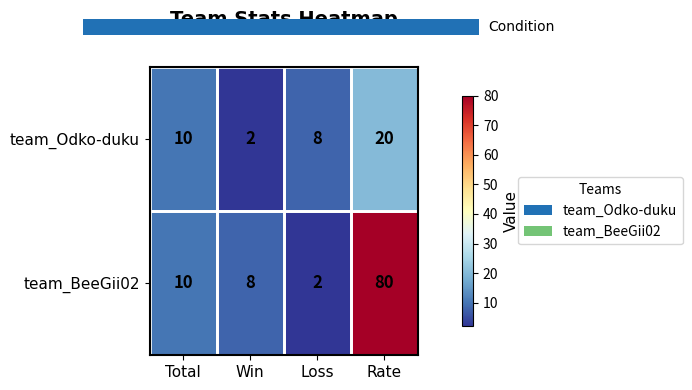

What is the sum of the team_BeeGii02 values at Win and Rate?

88